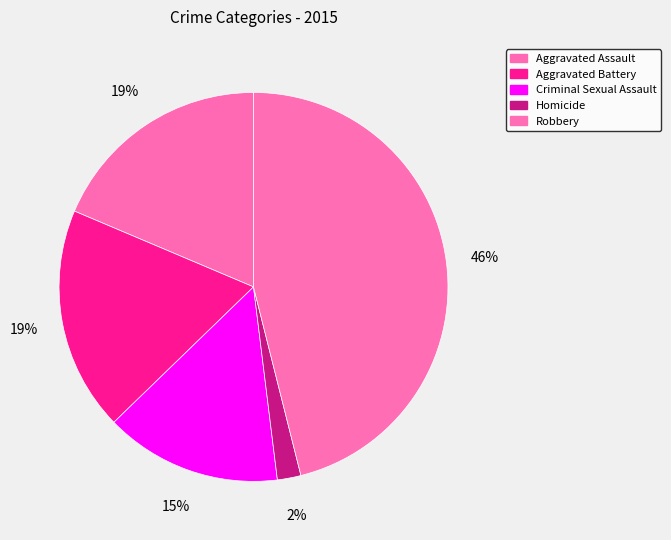

Is there a majority slice in this chart?

No